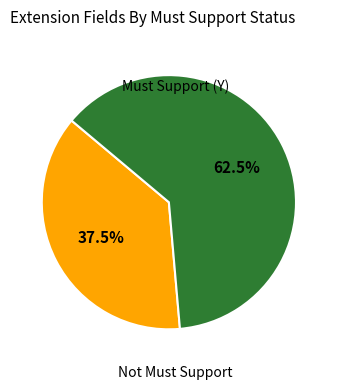

Is there a majority slice in this chart?

Yes